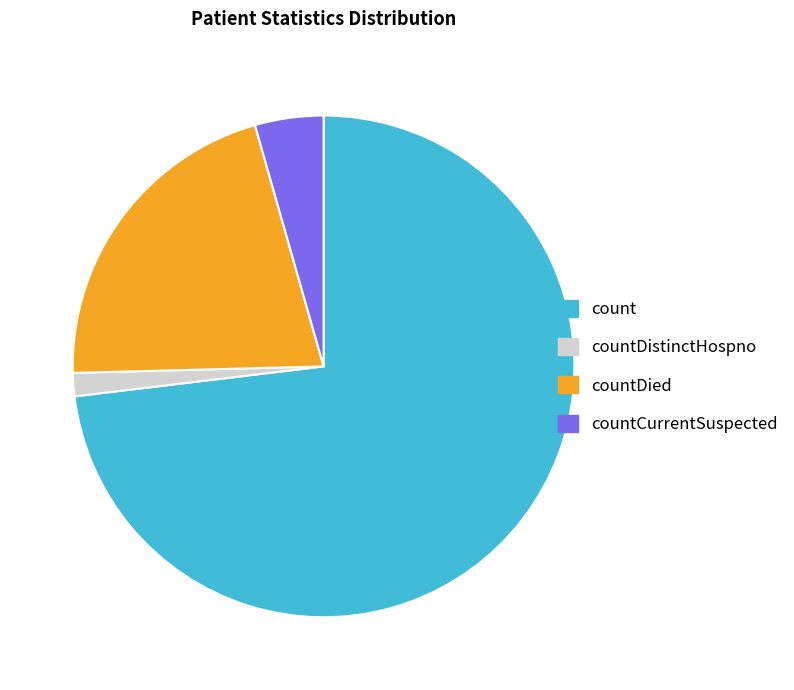

How many slices are in this pie chart?

4